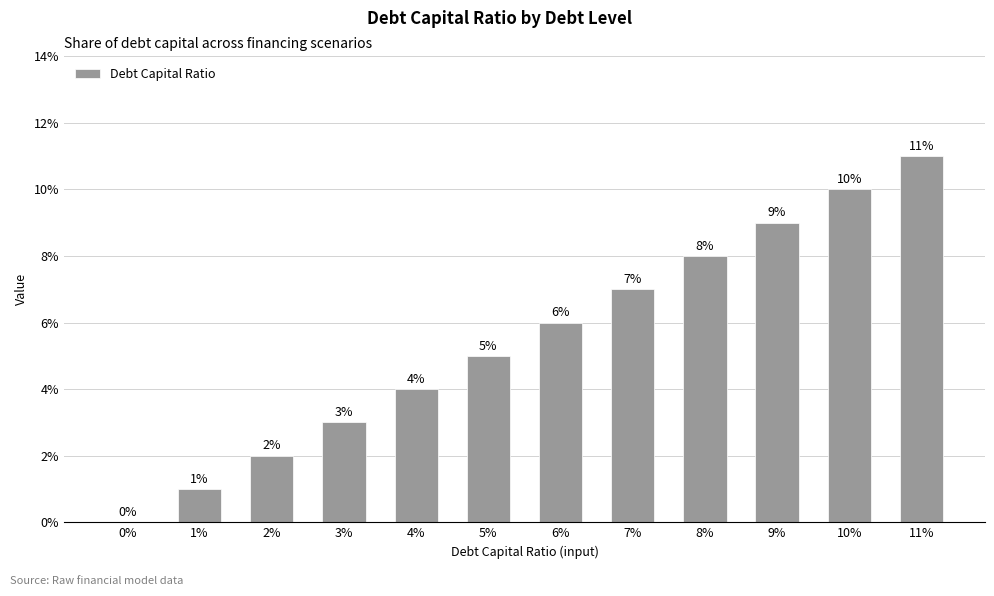

What is the value of the 7th bar from the left?

0.1